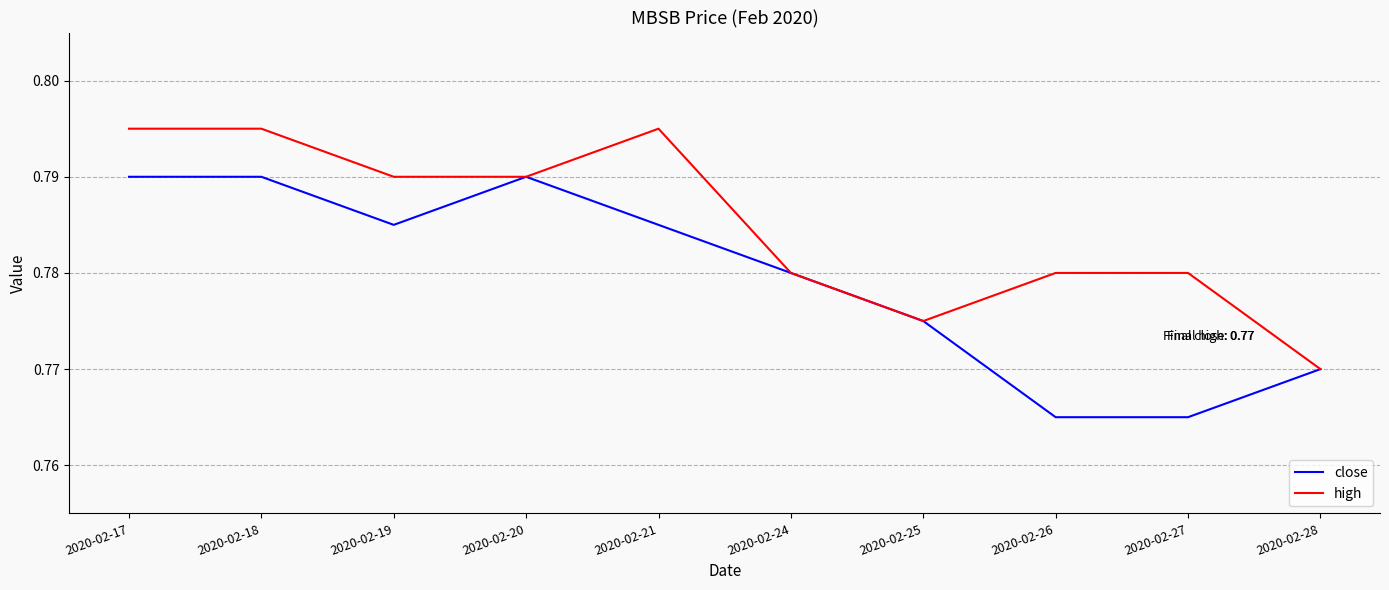

Which category has the lowest value in the high series?

2020-02-28